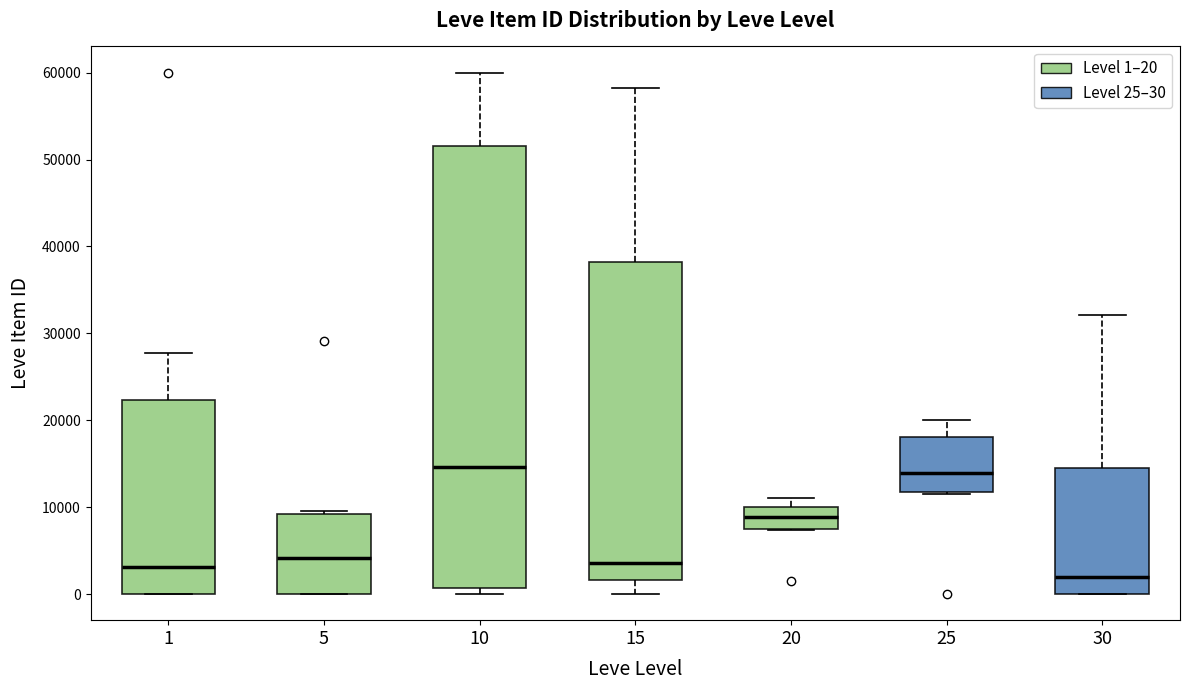

Where is the upper edge of the box at x = 20 on the y-axis? The values are not printed on the chart, so give them approximately, as read against the axis.

10000